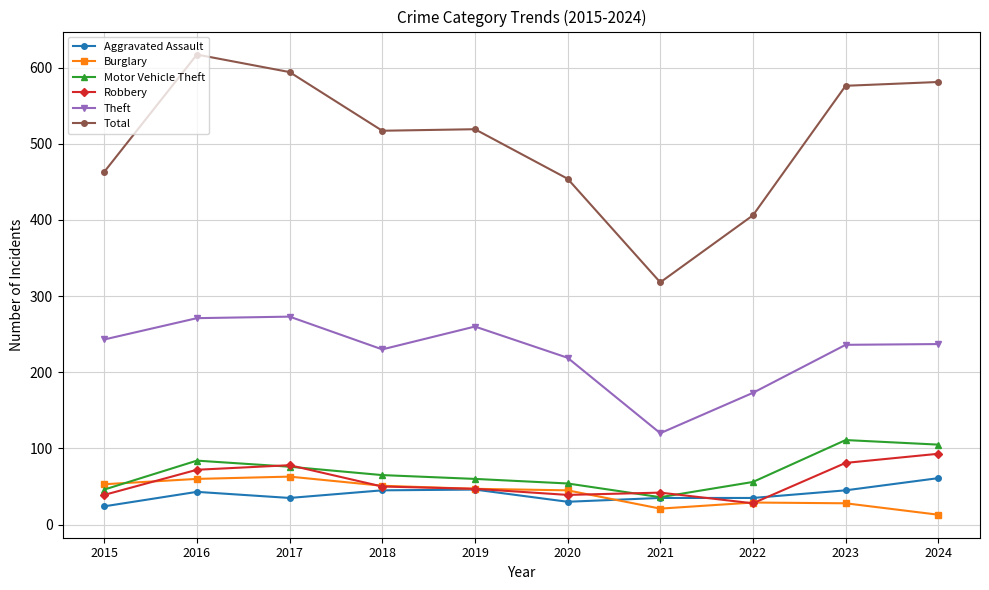

Which category has the lowest value in the Total series?

2021